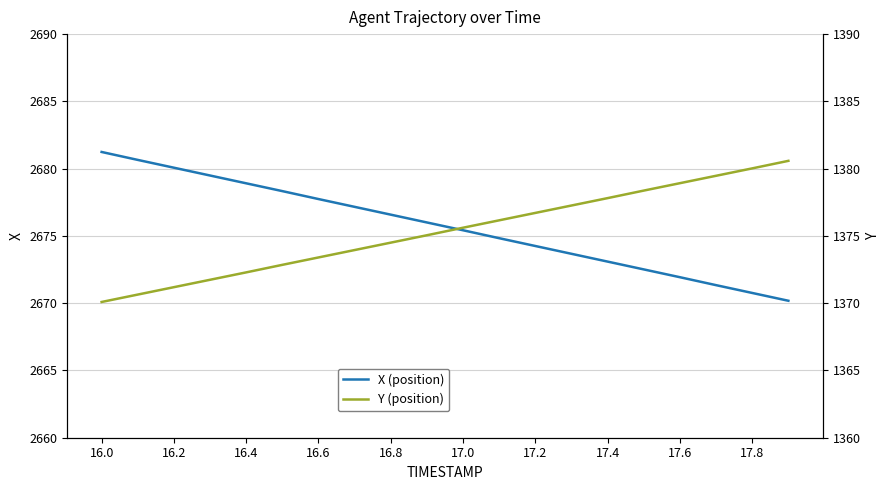

The X (position) series shows 2677.7 at 16.6. True or false?

True